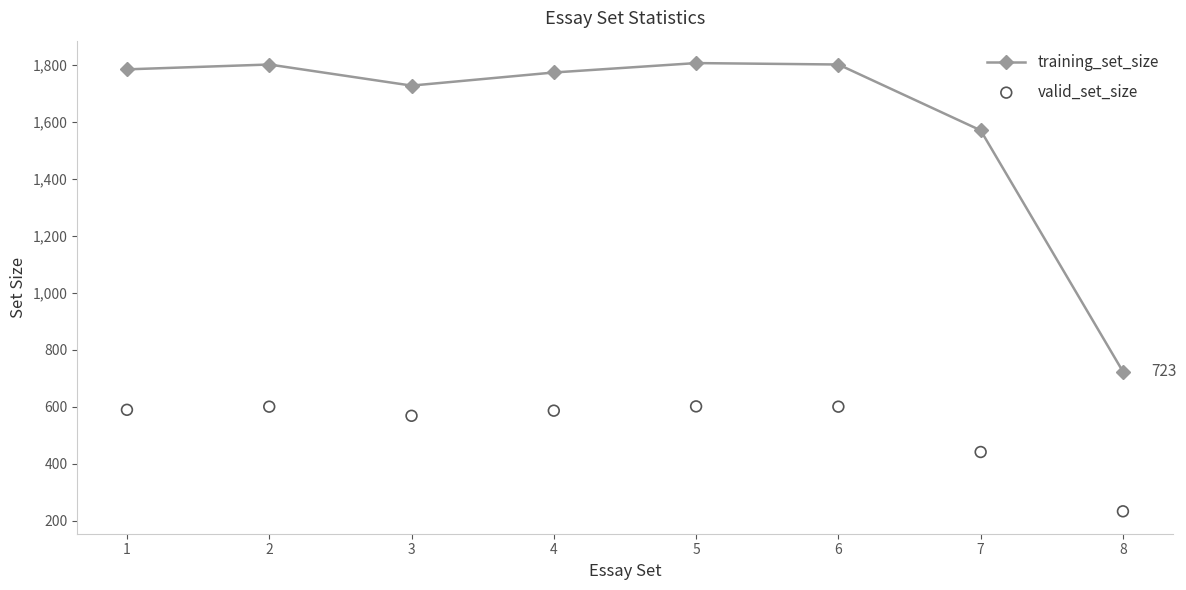

What are all the series names shown in the legend?

training_set_size, valid_set_size